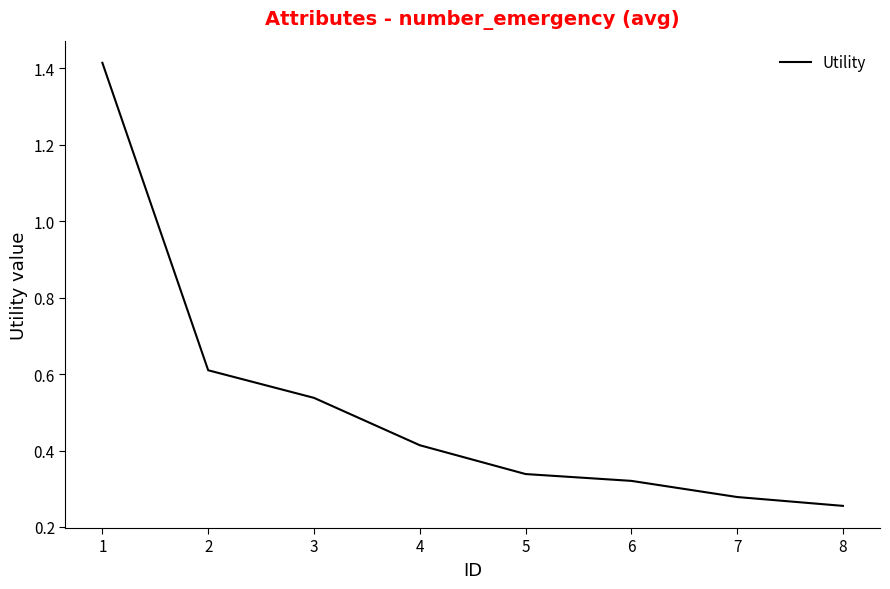

What is the difference between the maximum and minimum values?

1.2